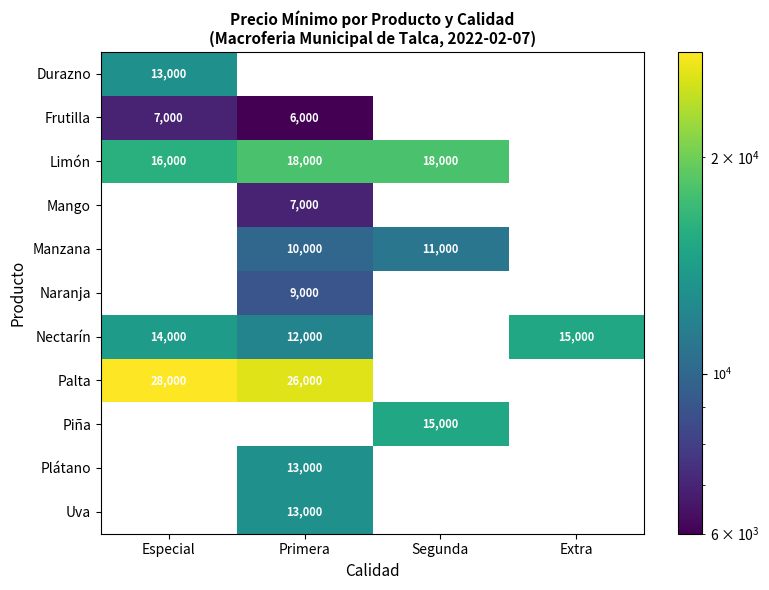

The Nectarín series shows 15000 at Extra. True or false?

True